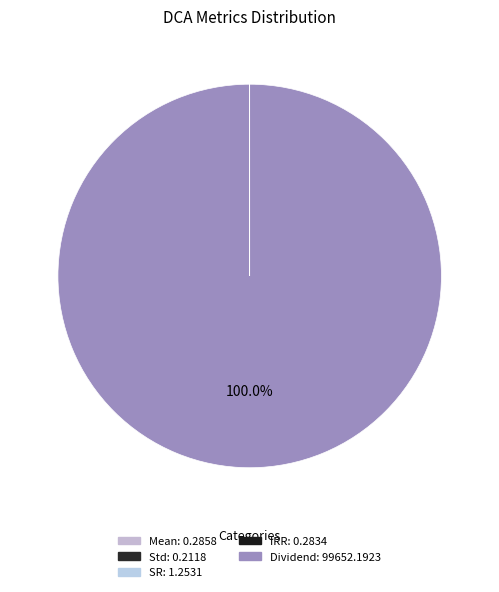

What portion of the pie excludes Std?

100.0%